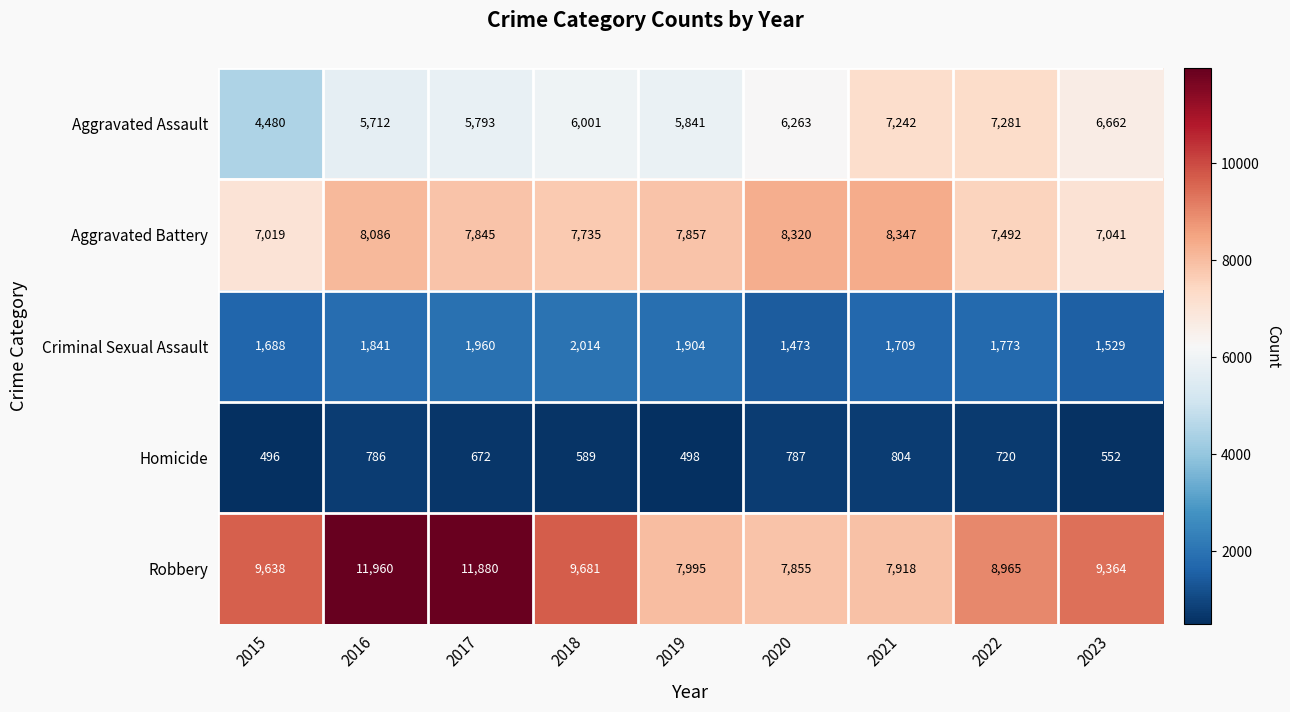

How many data points does each series have?

9